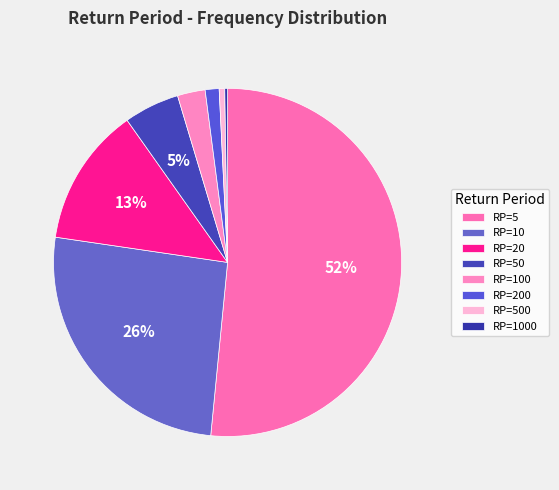

Rank the categories by value from lowest to highest.

1000, 500, 200, 100, 50, 20, 10, 5